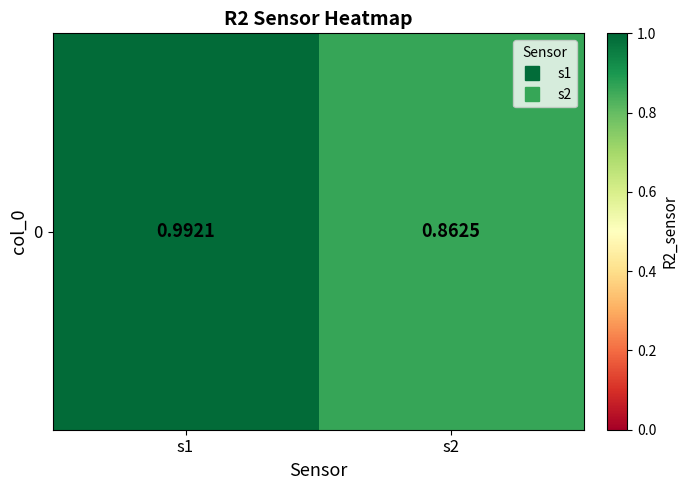

Where is the data nearest to the value 0?

s2